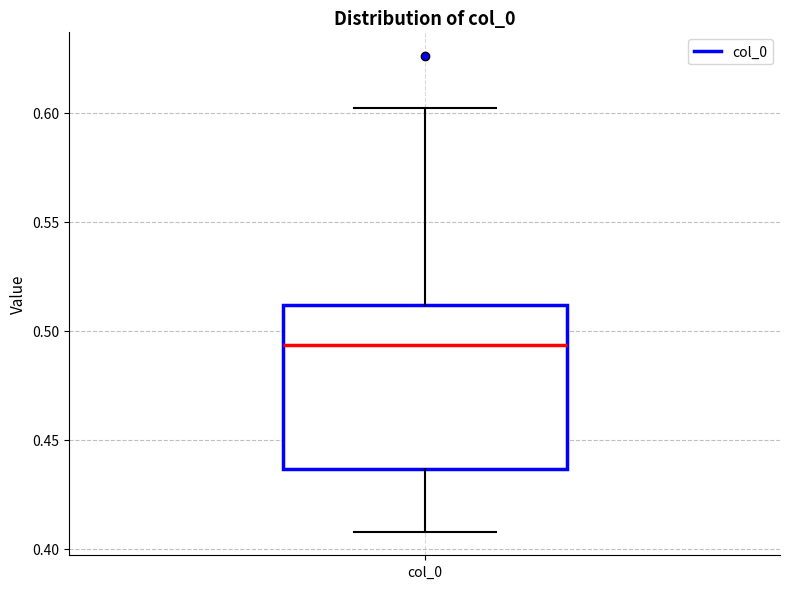

Where does the upper whisker of the box for col_0 end on the y-axis? The values are not printed on the chart, so give them approximately, as read against the axis.

0.600